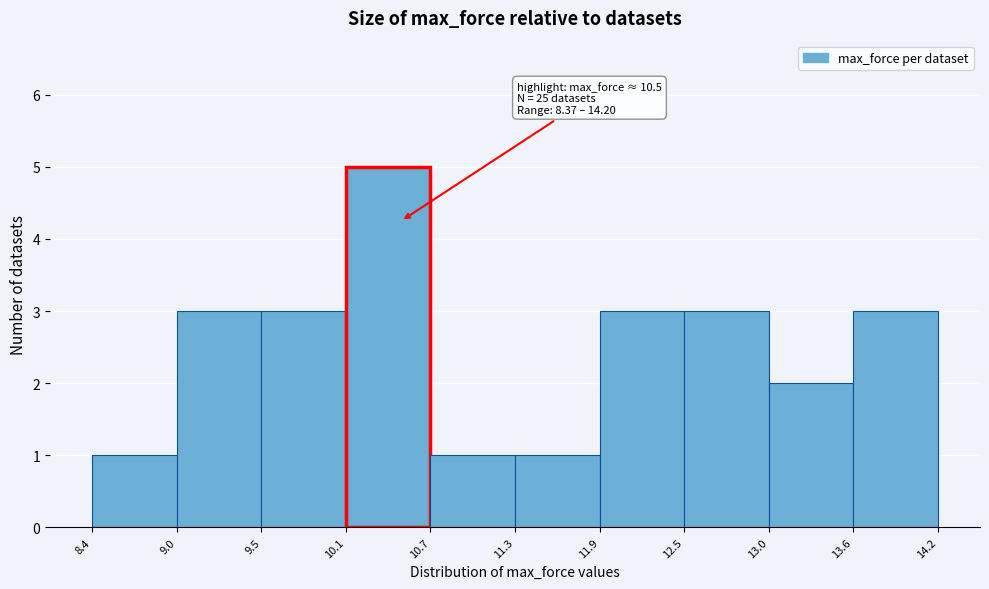

Which range on the x-axis has the tallest bar?

10.1 to 10.7